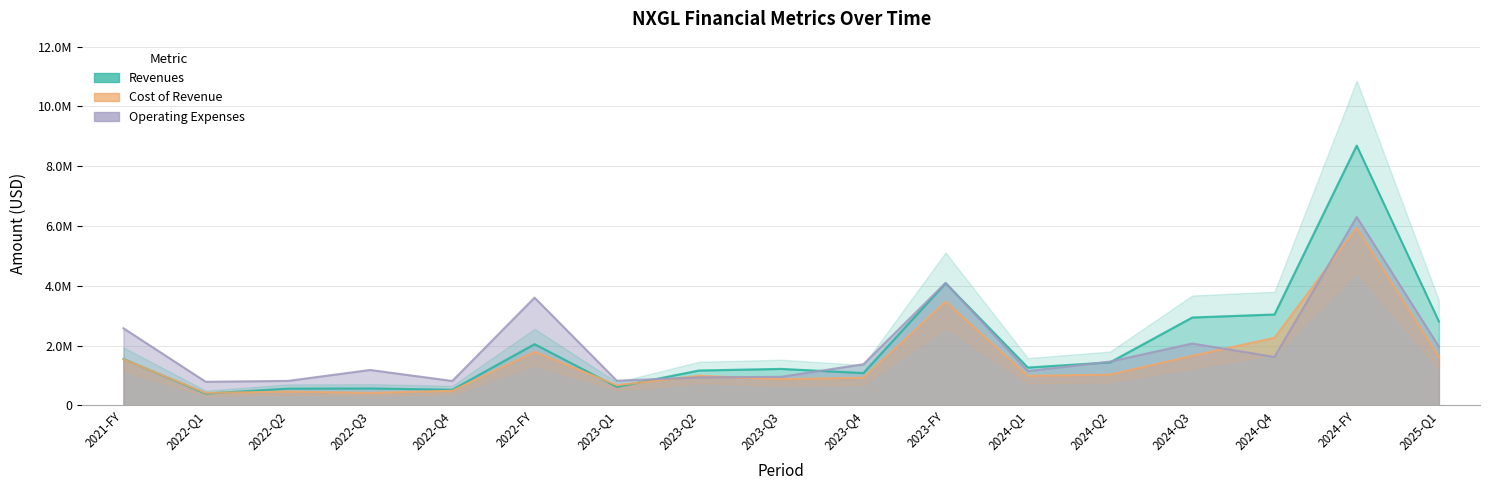

How many intersections are there between Cost of Revenue and Operating Expenses?

4